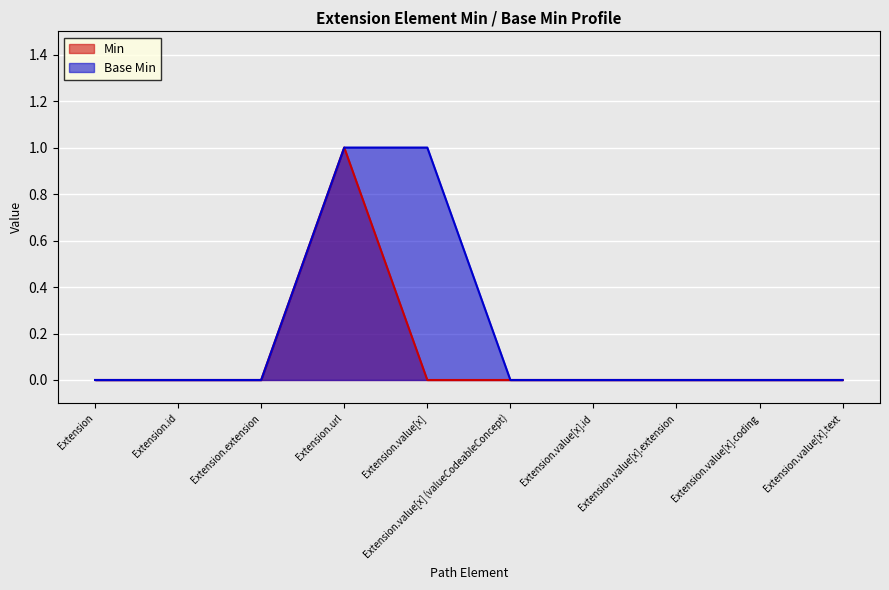

True or false: Base Min and Min intersect in this chart.

False